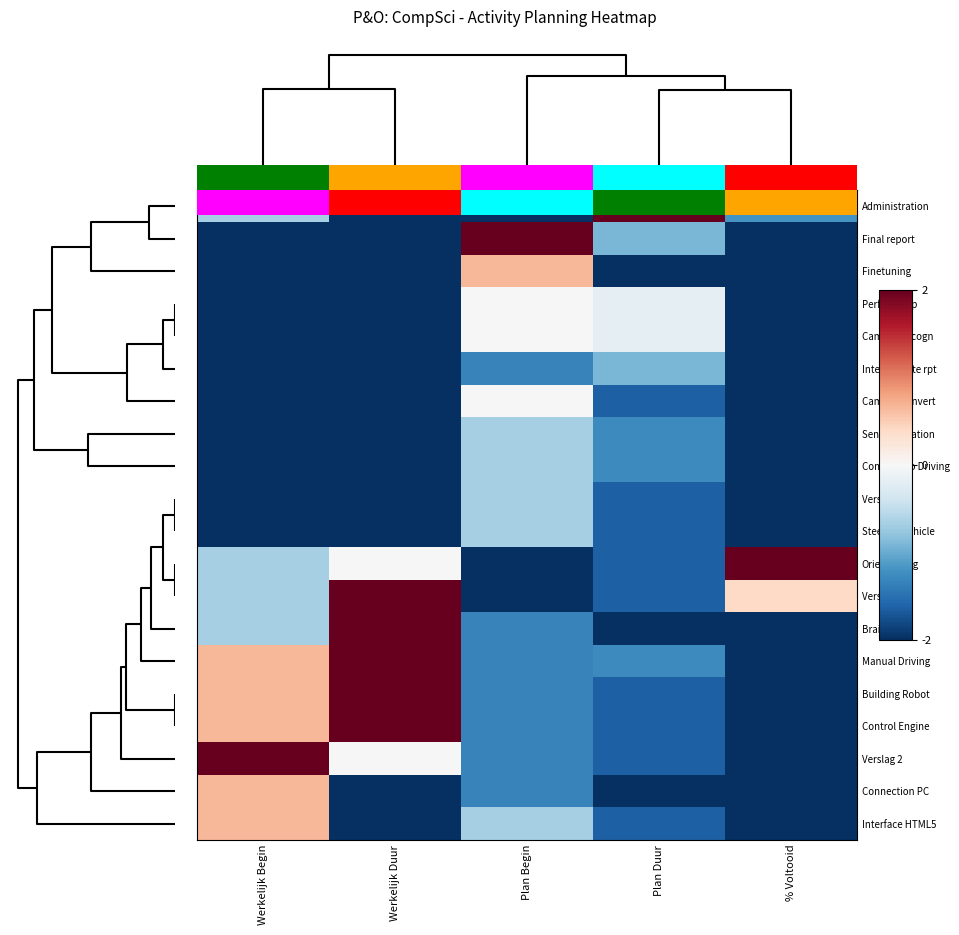

The value of Administration at Plan Begin is -1.2. True or false?

False